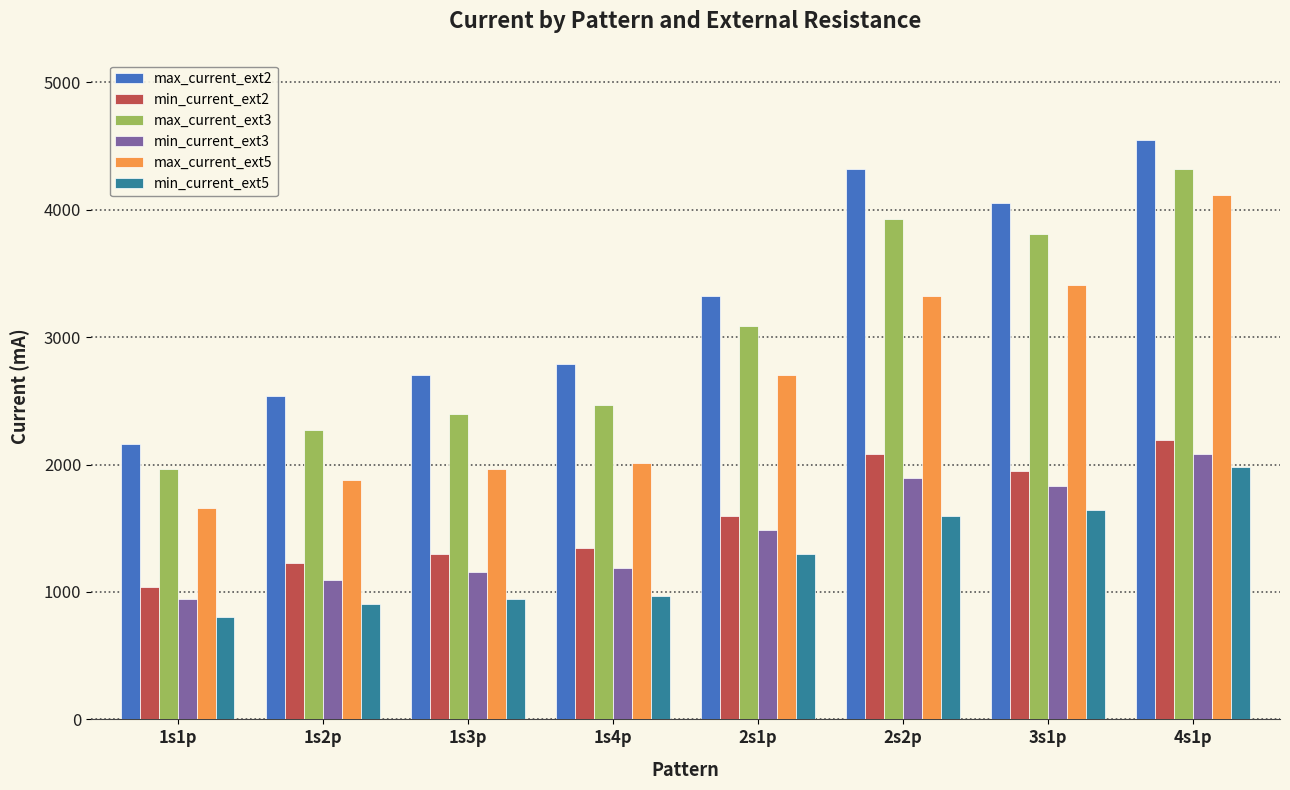

What is the label of the 7th bar from the right?

1s2p